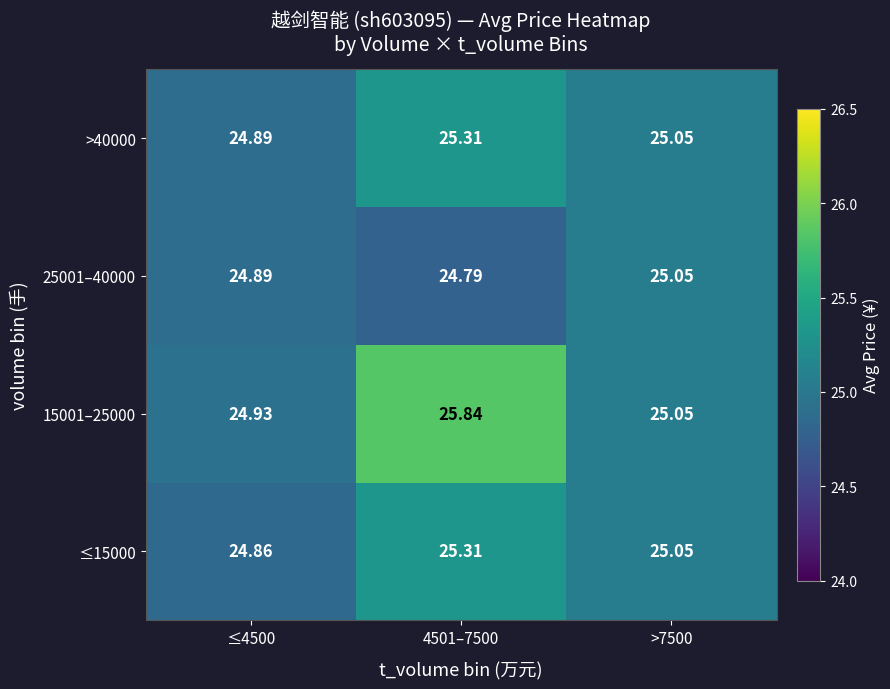

Is the value of 25001–40000 at ≤4500 greater than the value of ≤15000 at ≤4500?

Yes